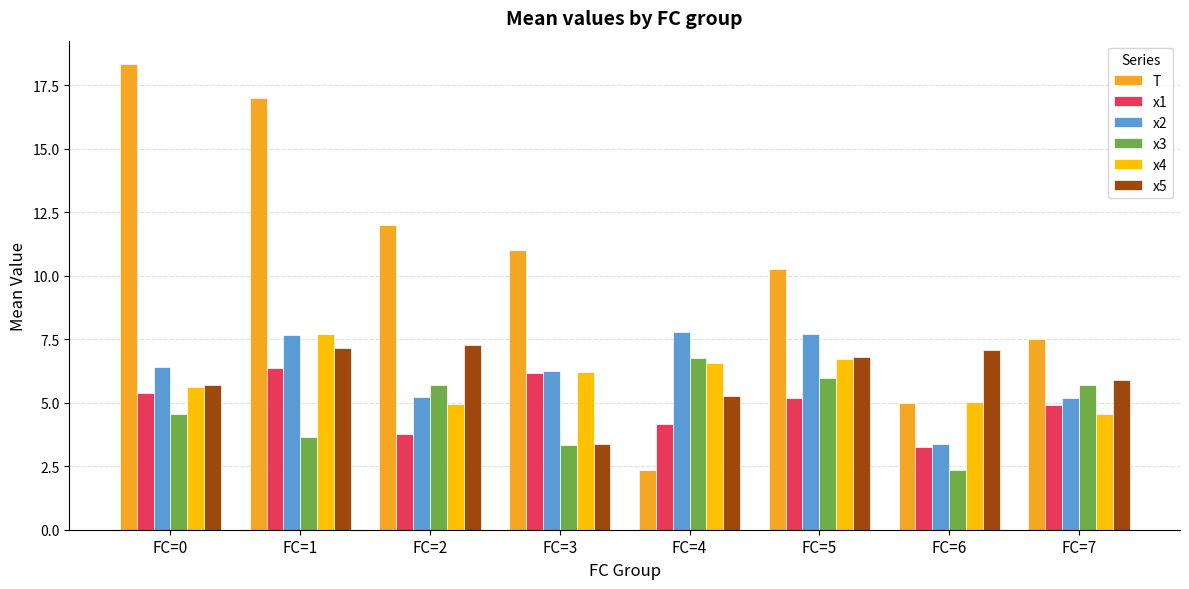

Which series has the largest total across all categories?

T